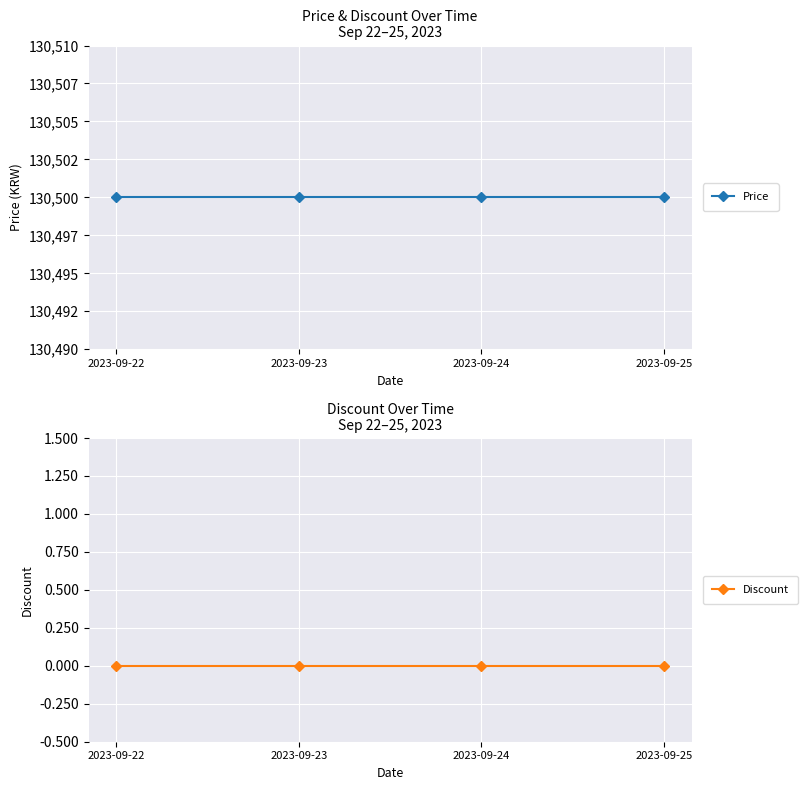

Which series has the widest spread of values?

Price